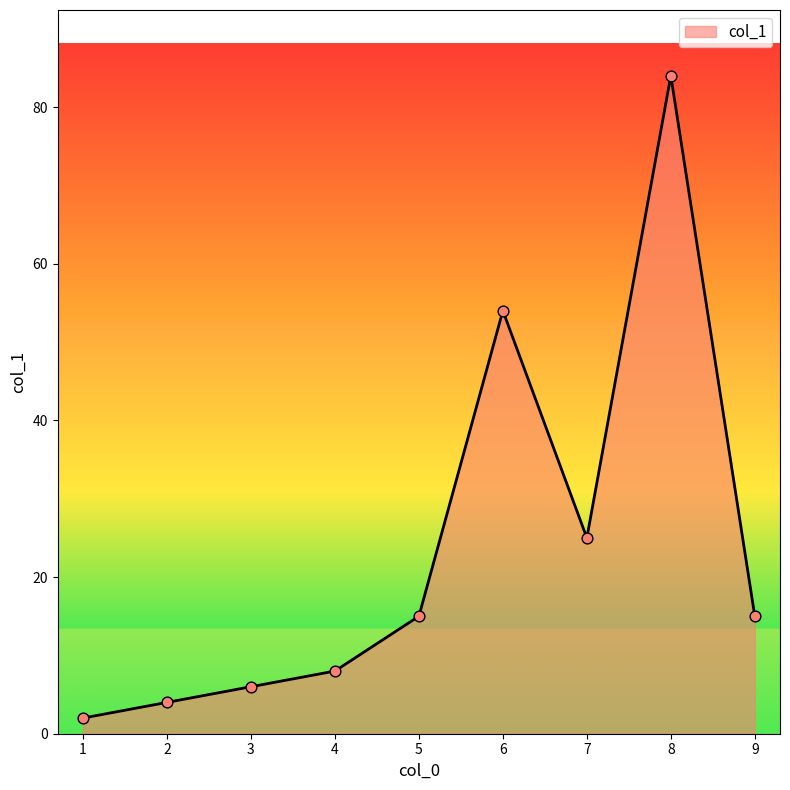

Which has a higher value, 5 or 1?

5